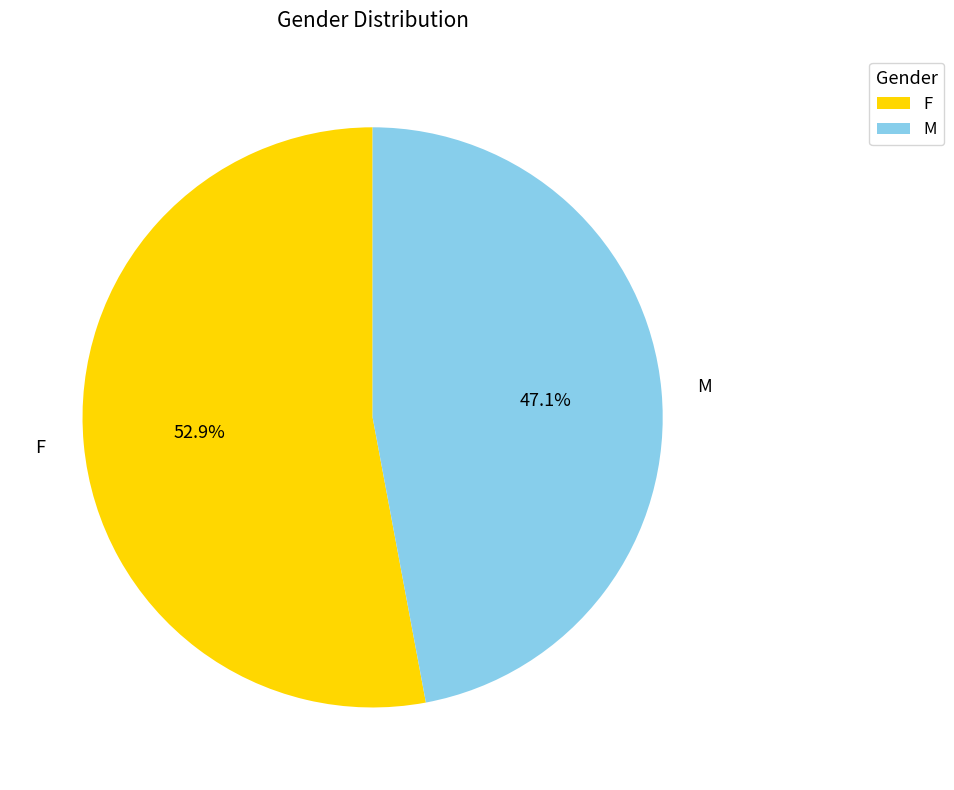

Which category has the smallest portion of the pie?

M